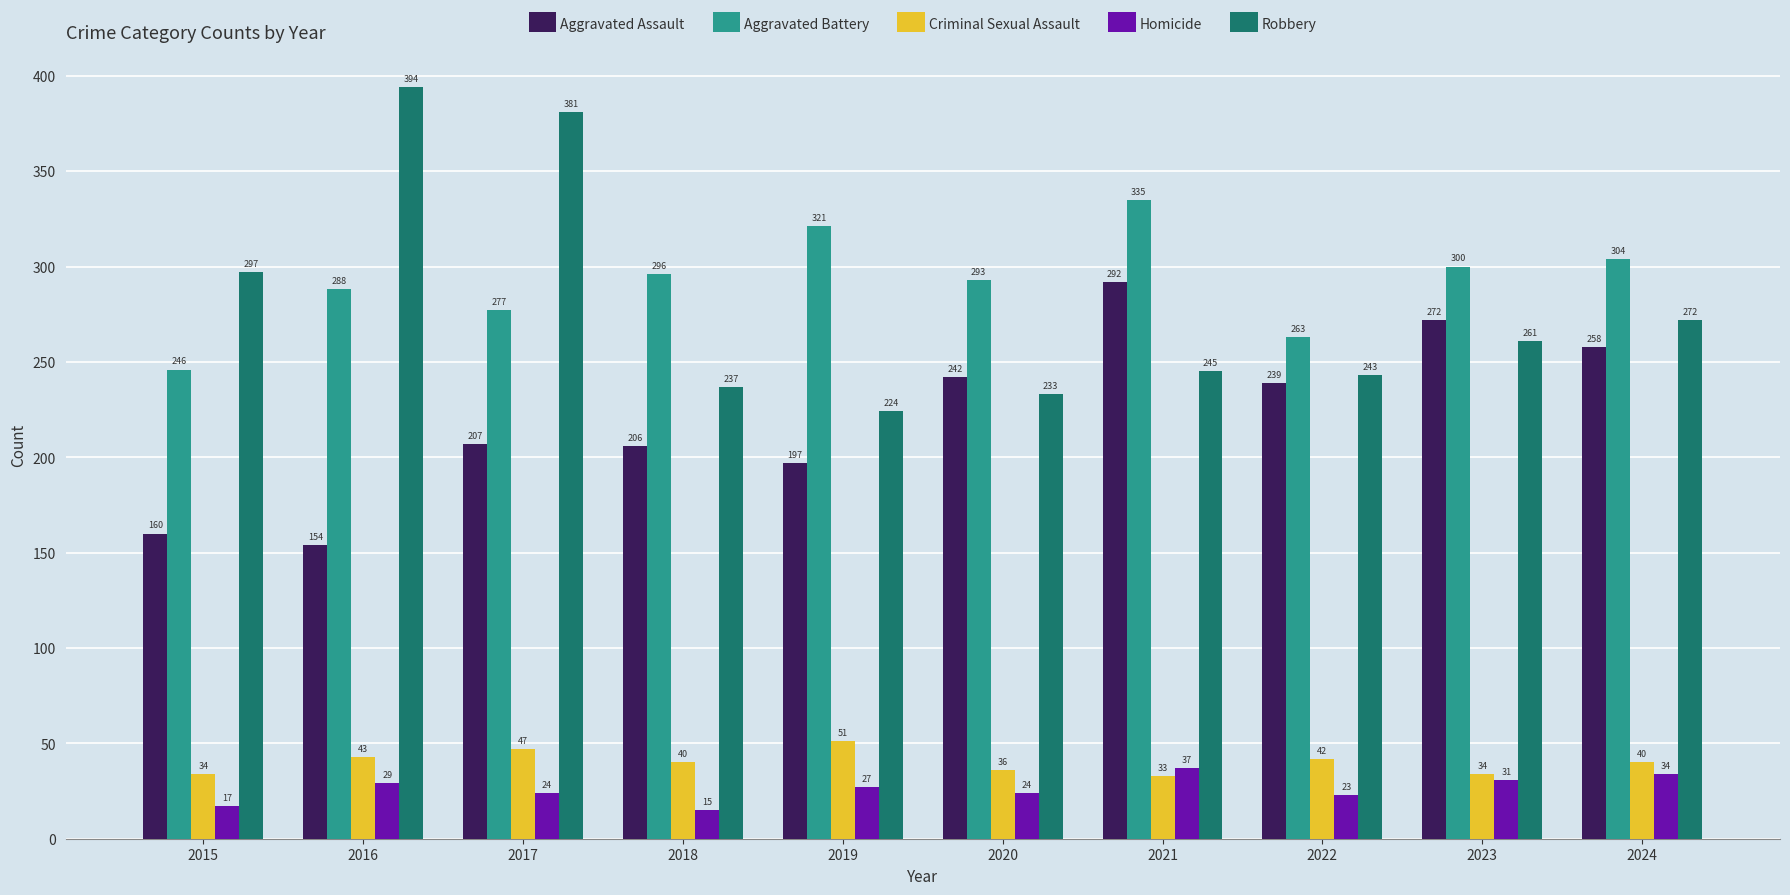

The Homicide series shows 14 at 2024. True or false?

False